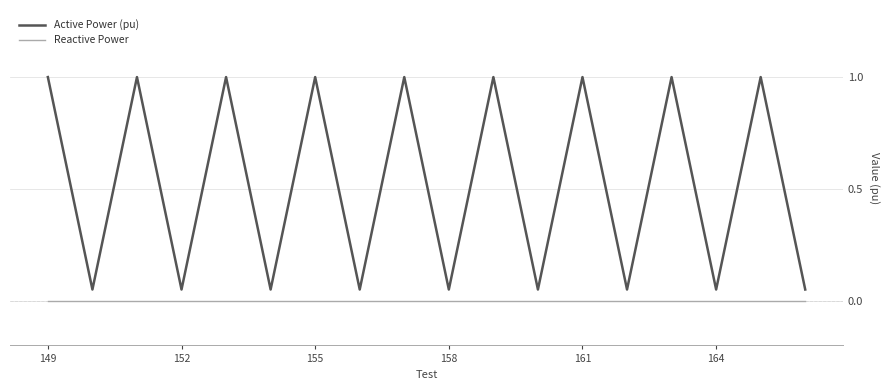

How many lines are shown in the chart?

2